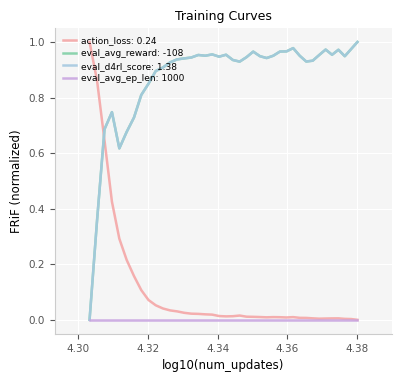

Is this an area chart (filled region under the line)?

No